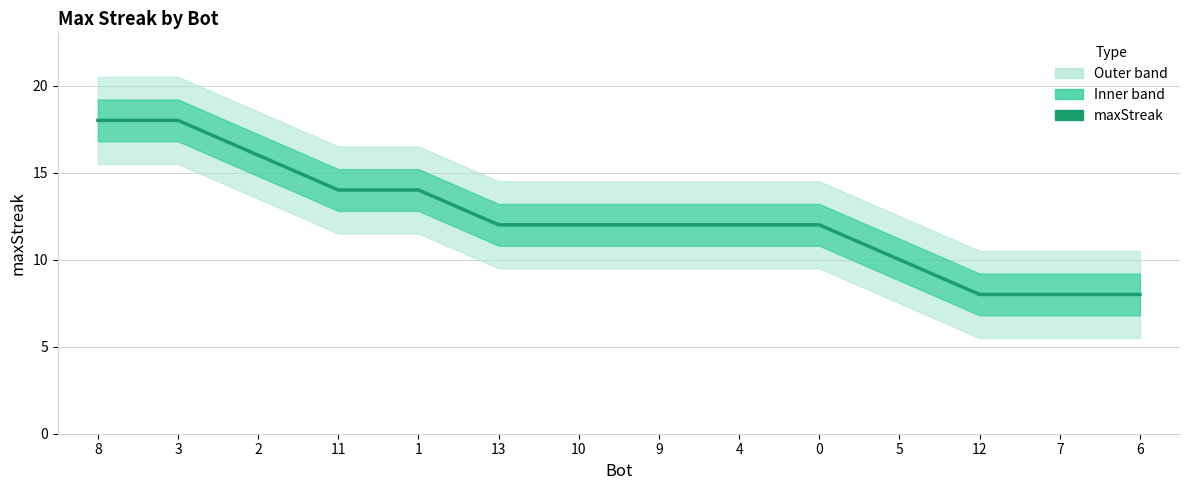

Which category has the highest value across all series?

8